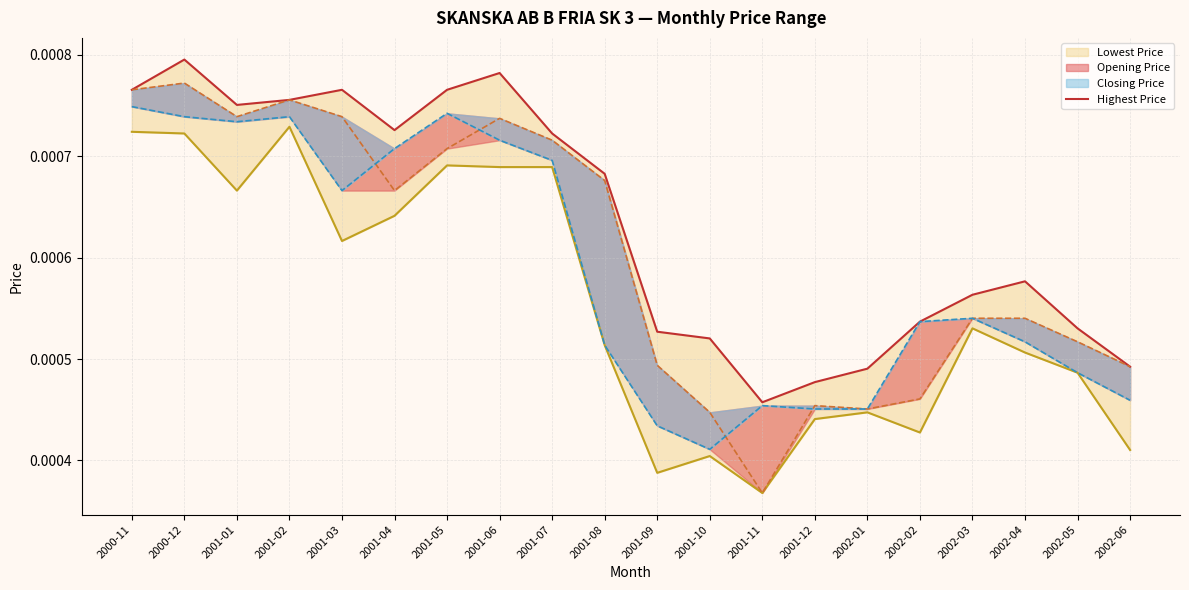

Rank the categories by Highest Price value from highest to lowest.

2000-12, 2001-06, 2000-11, 2001-03, 2001-05, 2001-02, 2001-01, 2001-04, 2001-07, 2001-08, 2002-04, 2002-03, 2002-02, 2002-05, 2001-09, 2001-10, 2002-06, 2002-01, 2001-12, 2001-11